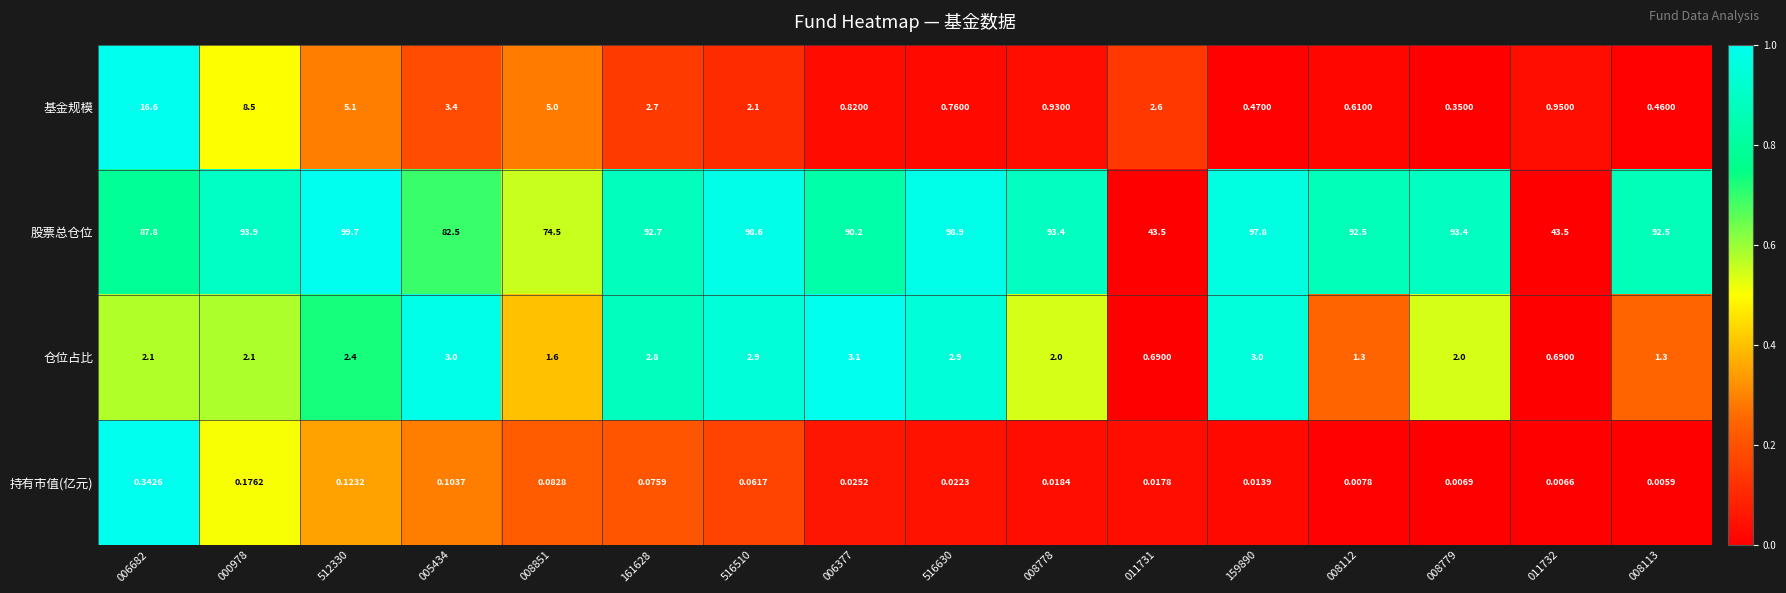

Between 516630 and 011732, which series saw the biggest shift?

股票总仓位